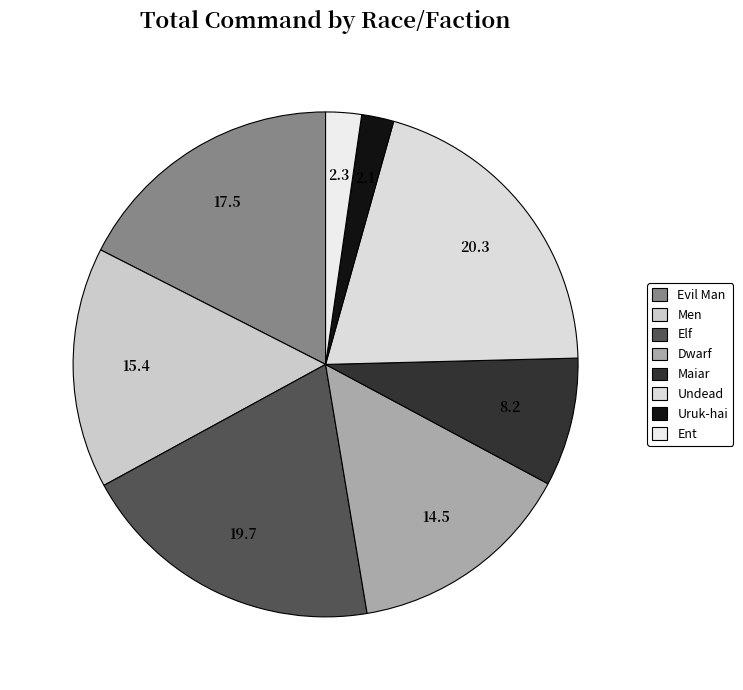

Does any single category account for the majority?

No